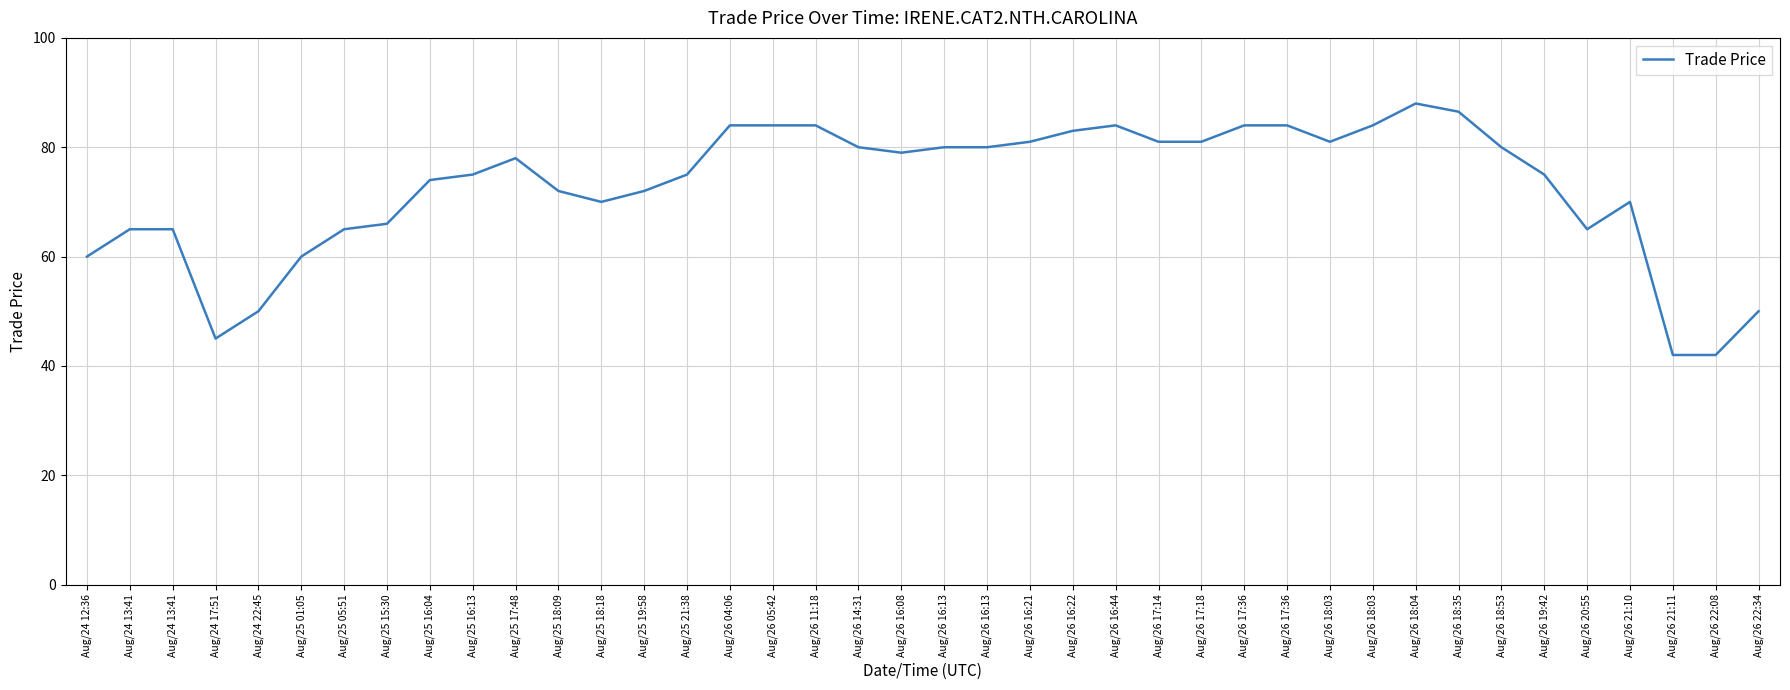

Which category has the lowest value across all series?

Aug/26 21:11